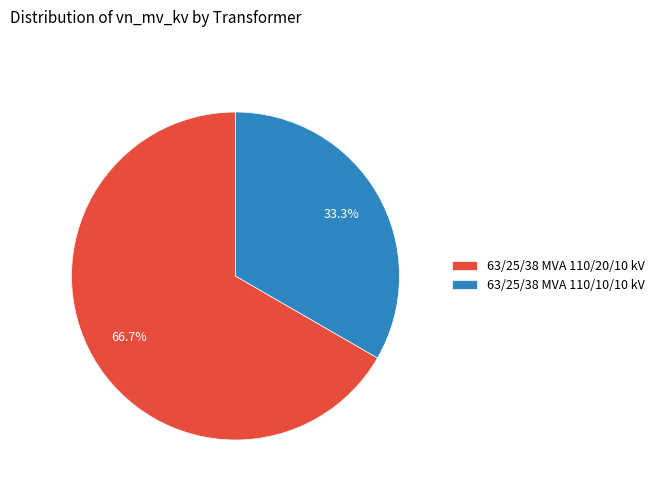

What portion of the pie excludes 63/25/38 MVA 110/10/10 kV?

66.7%